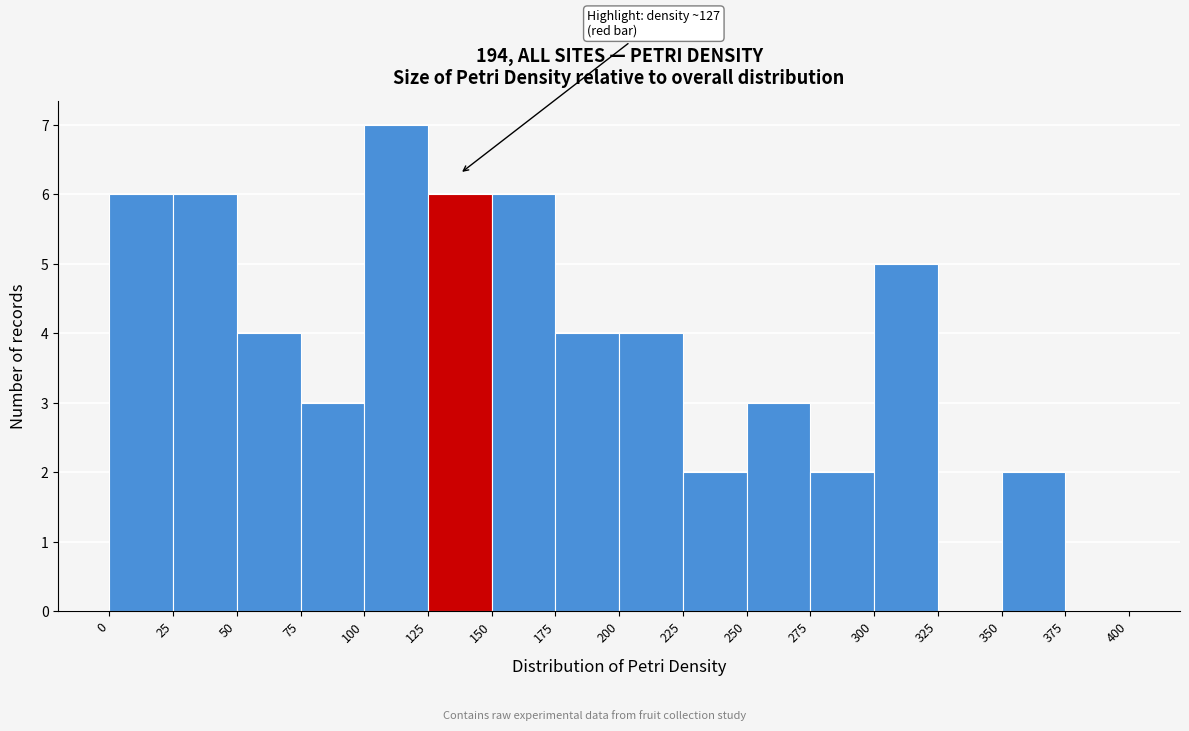

Over which range of the x-axis is the bar tallest?

100 to 125